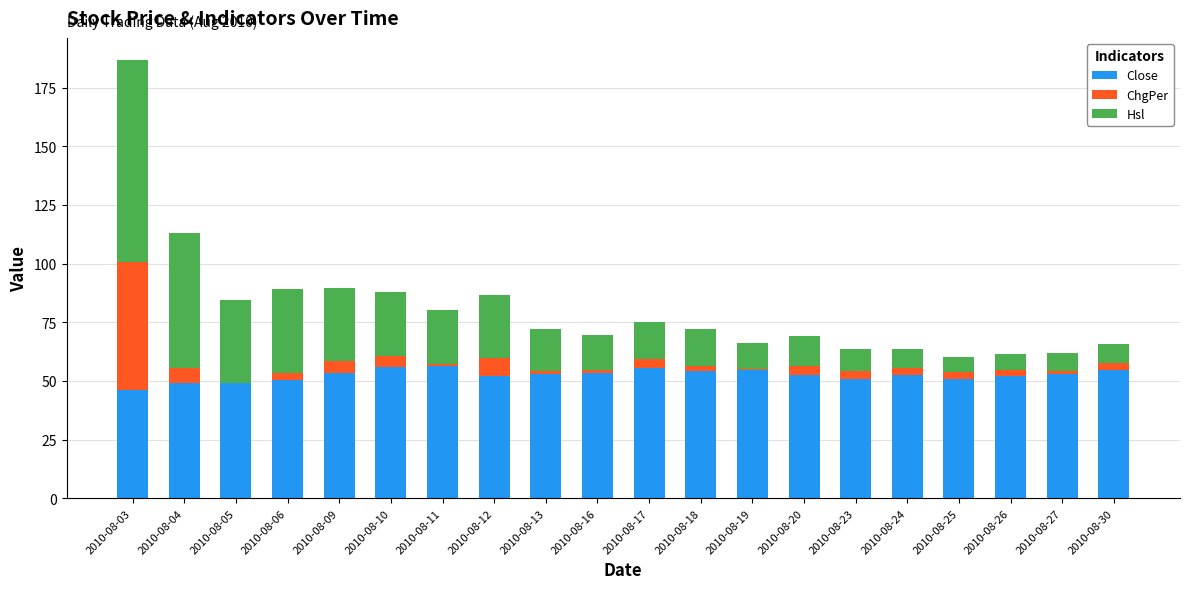

At which category is the sum across all series the highest?

2010-08-03